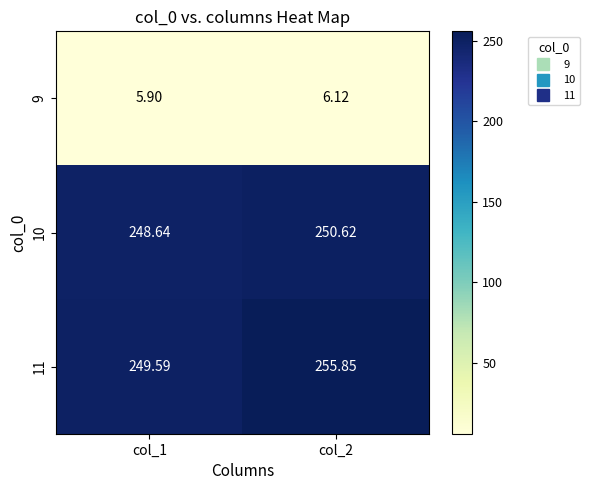

Is the value of 9 at col_1 greater than the value of 10 at col_1?

No